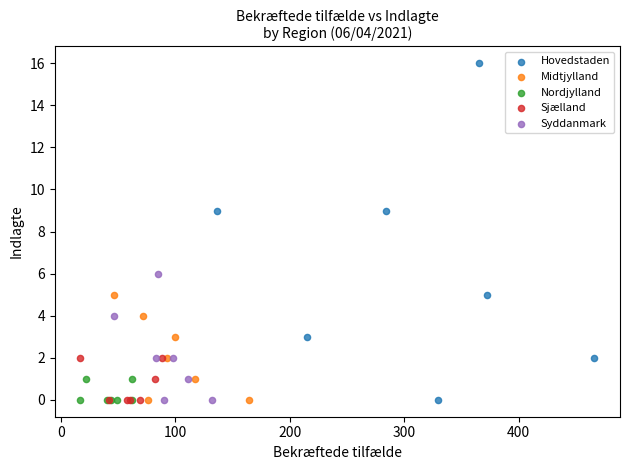

What are all the series names shown in the legend?

Hovedstaden, Midtjylland, Nordjylland, Sjælland, Syddanmark